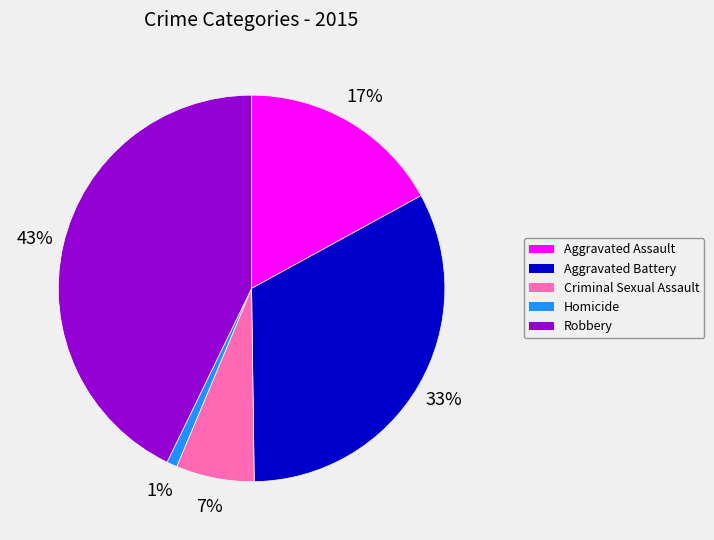

Is Homicide the majority of the pie?

No